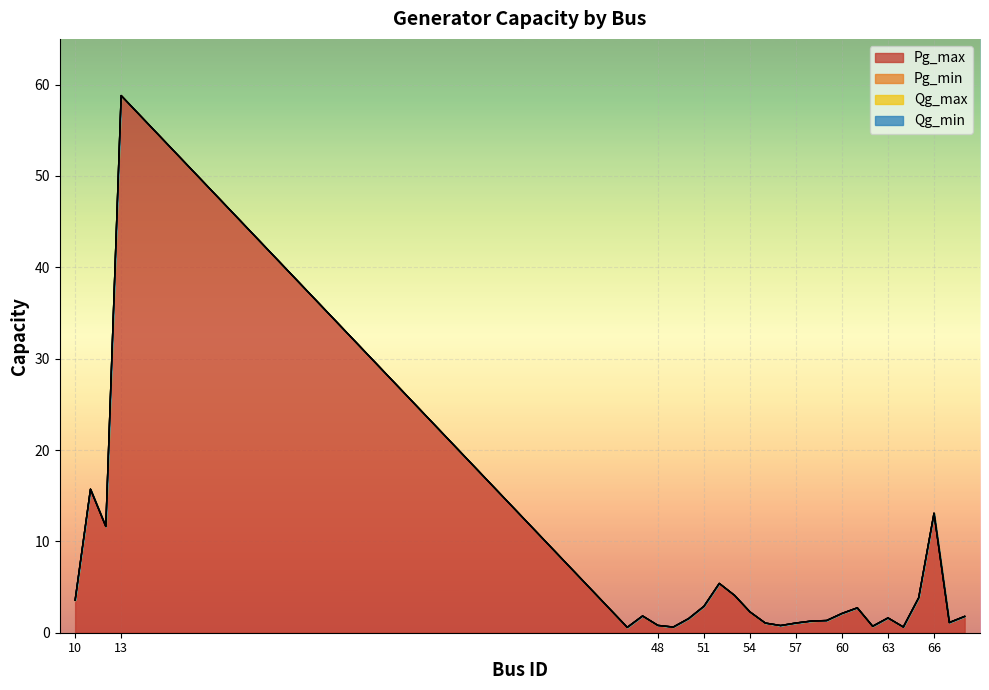

Which series has the largest total across all categories?

Pg_max